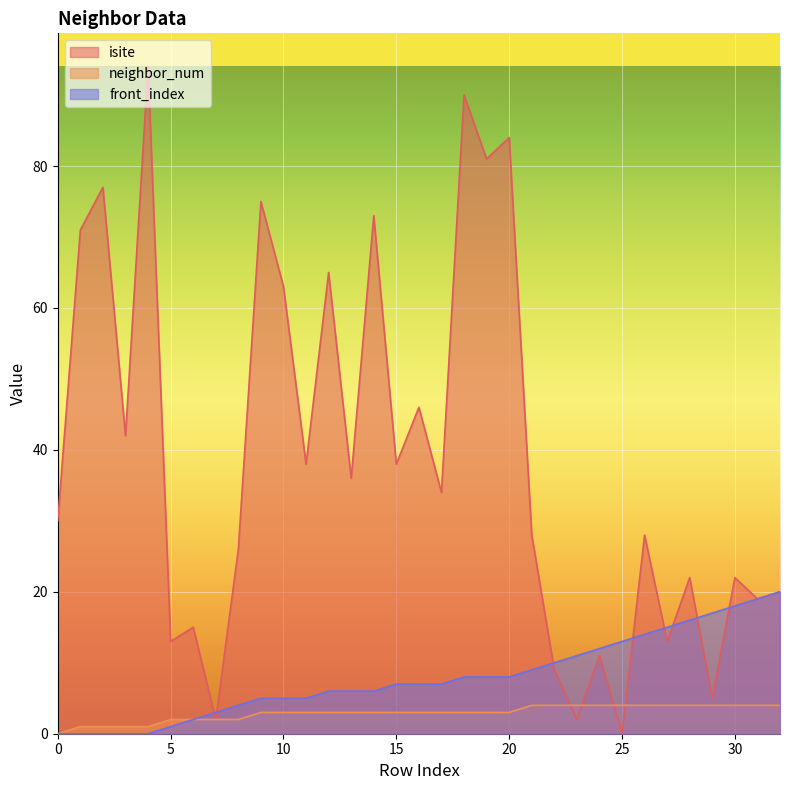

At how many categories does at least one series exceed 70?

8